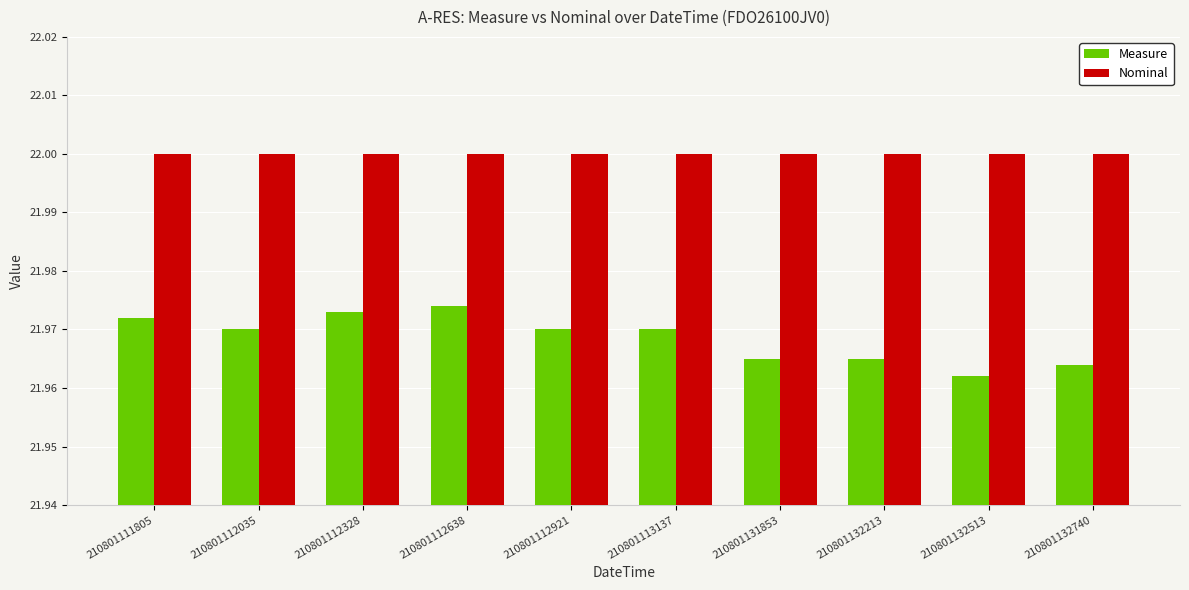

Is the value of Nominal at 210801112638 greater than the value of Measure at 210801112035?

Yes